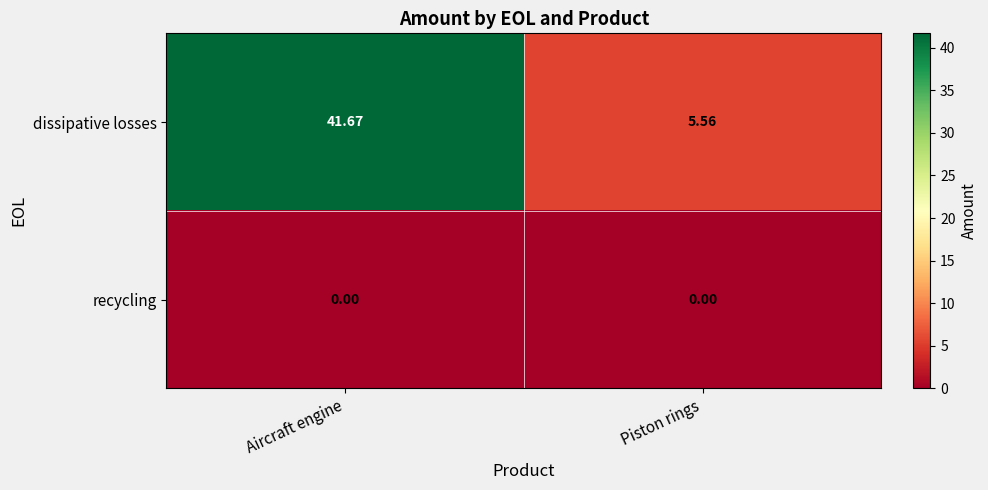

List the series in order of their peak value, highest first.

dissipative losses, recycling